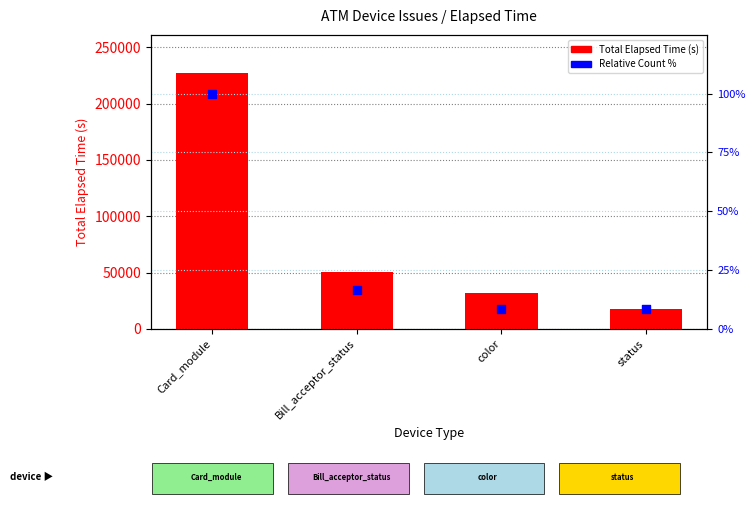

What are all the series names shown in the legend?

Total Elapsed Time (s), Relative Count %